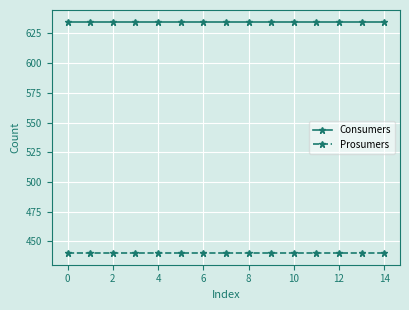

What is the minimum value for Consumers?

635